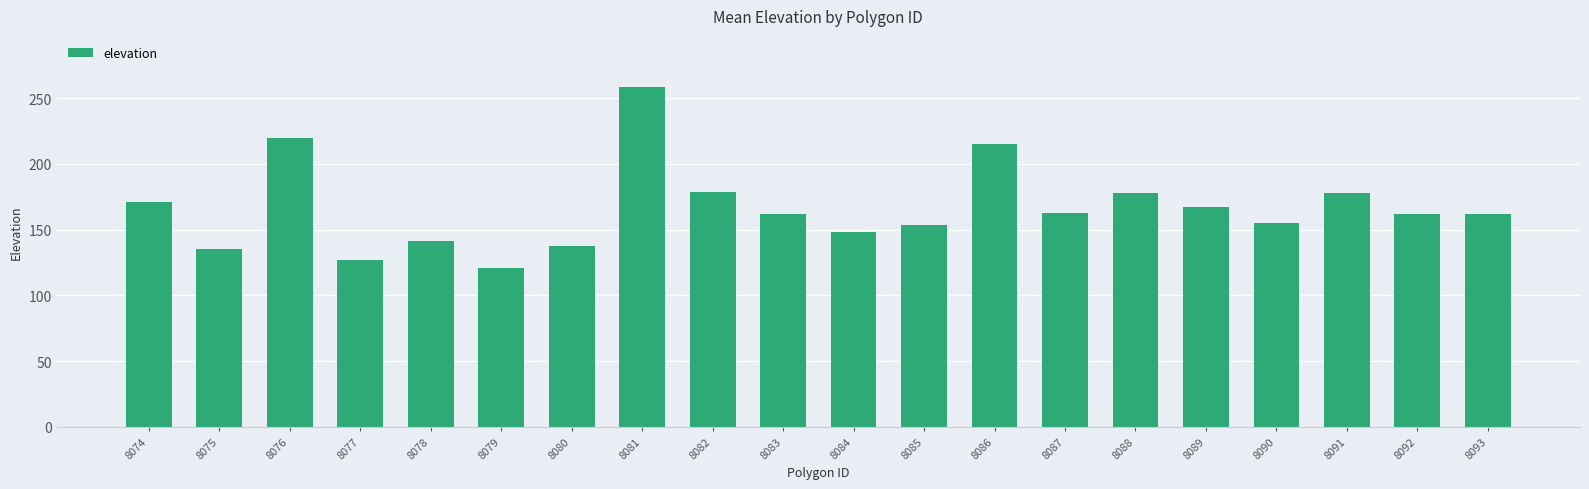

At which category does the chart reach its minimum across all series?

8079